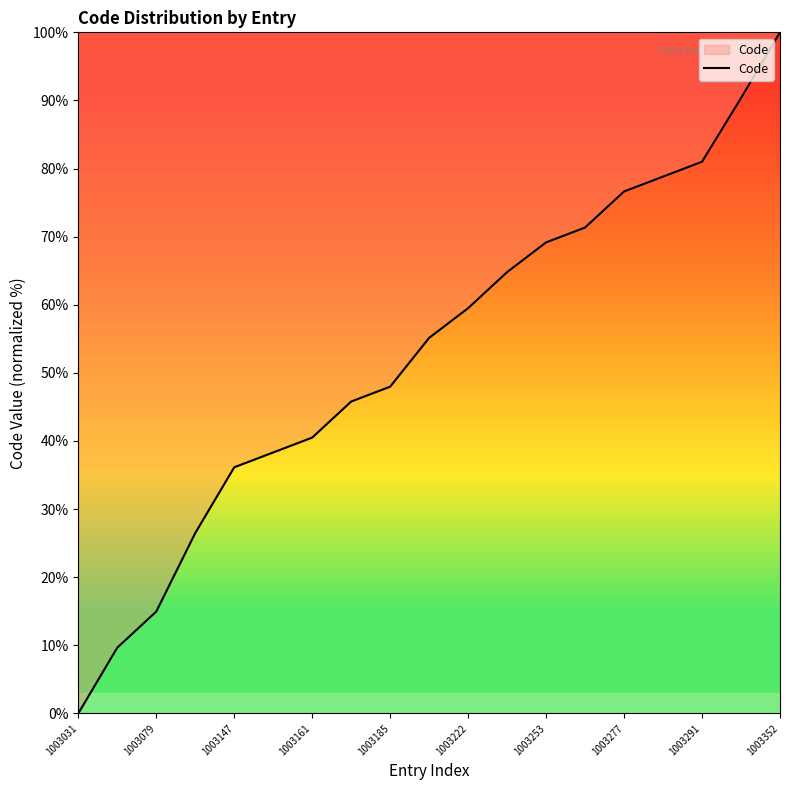

What is the difference between the maximum and minimum values?

100.0